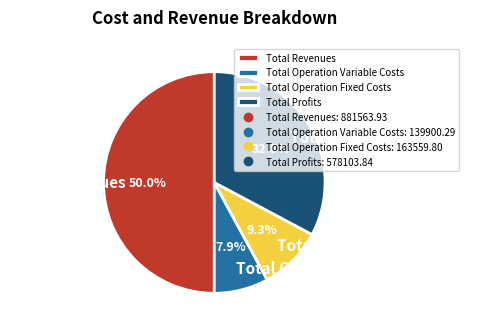

Between Total Revenues and Total Operation Variable Costs, which is larger?

Total Revenues